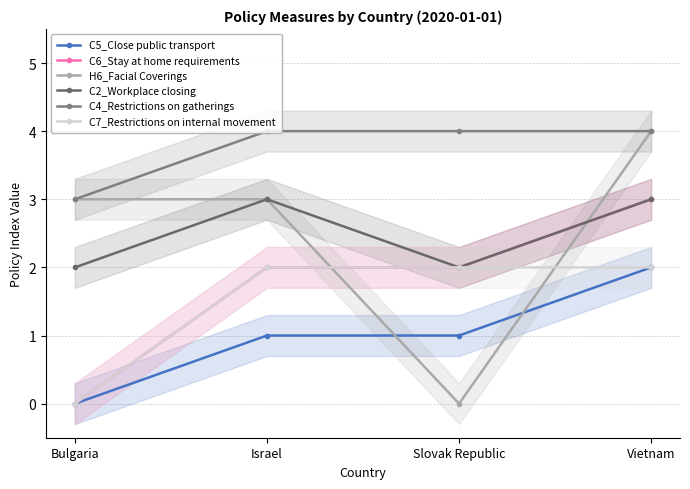

At which category is the sum across all series the highest?

Vietnam